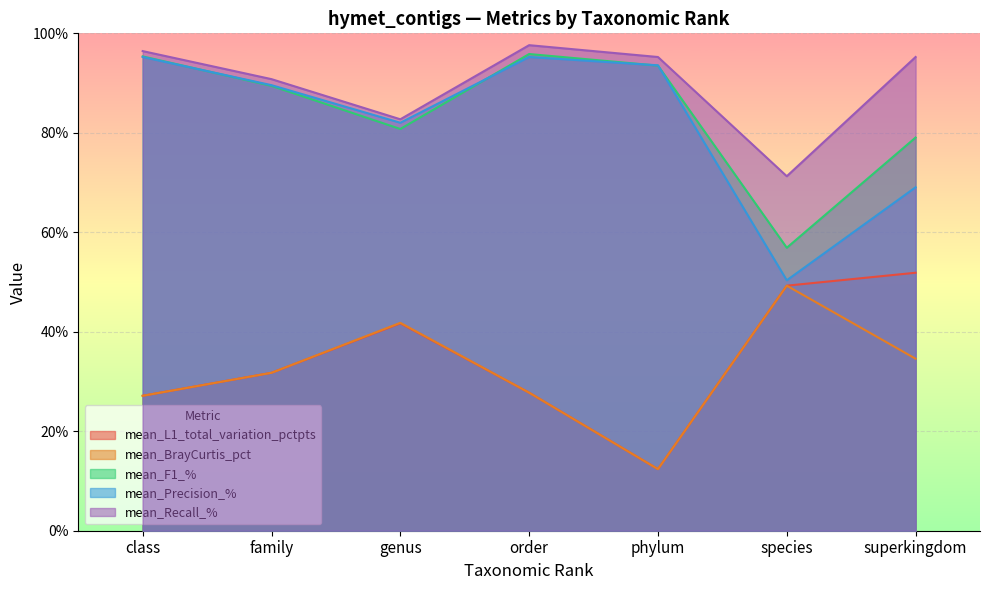

What is the average value of the mean_BrayCurtis_pct series?

32.1